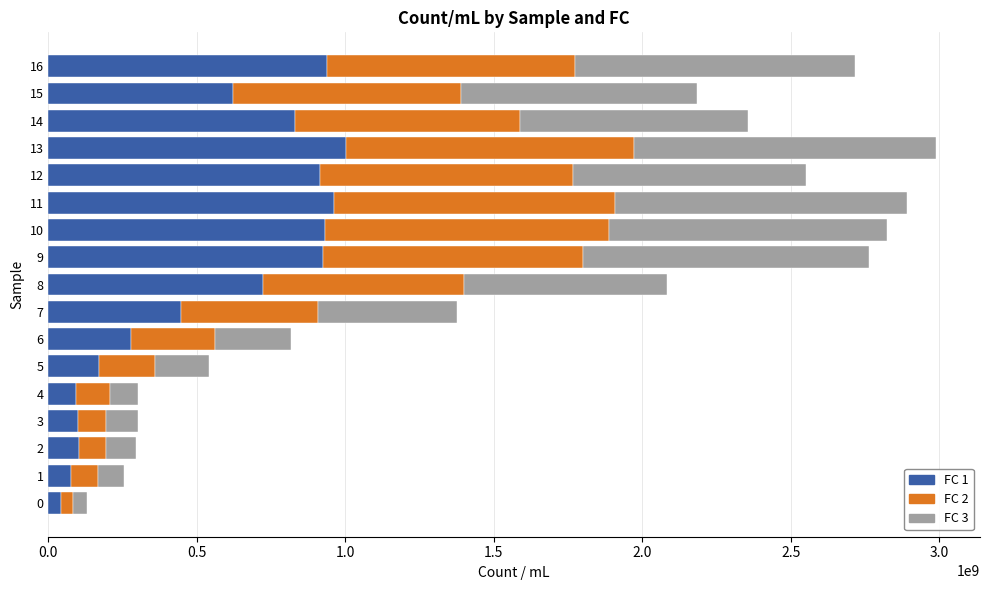

What is the highest value of the FC 1 series?

1001494285.7